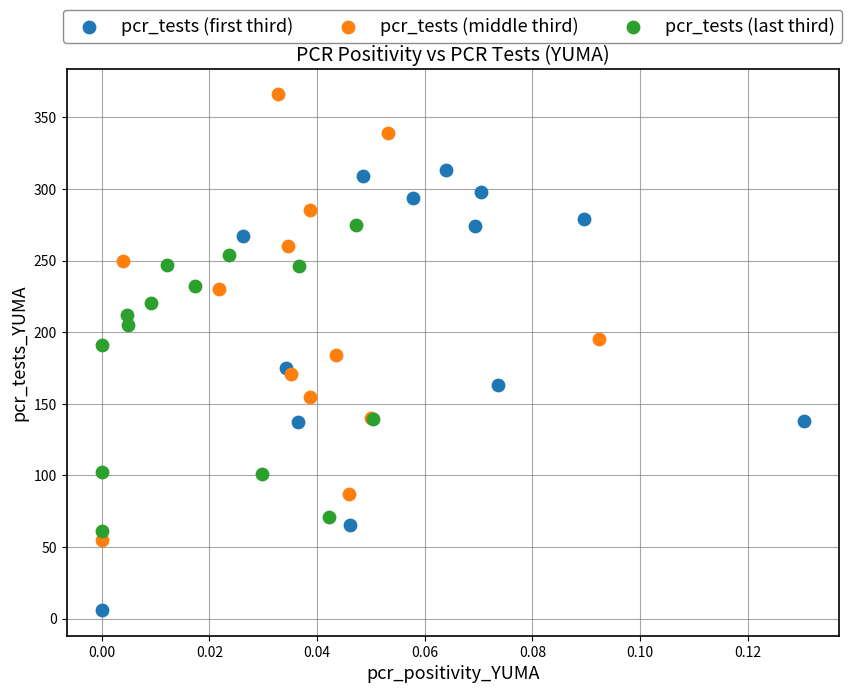

Which series reaches the maximum Y coordinate?

pcr_tests (middle third)